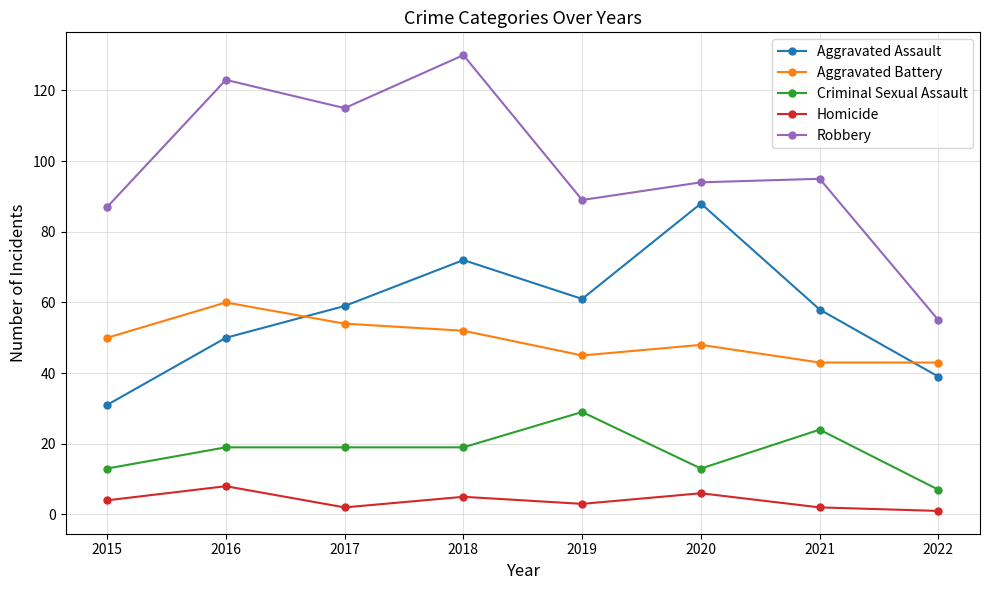

What are all the series names shown in the legend?

Aggravated Assault, Aggravated Battery, Criminal Sexual Assault, Homicide, Robbery